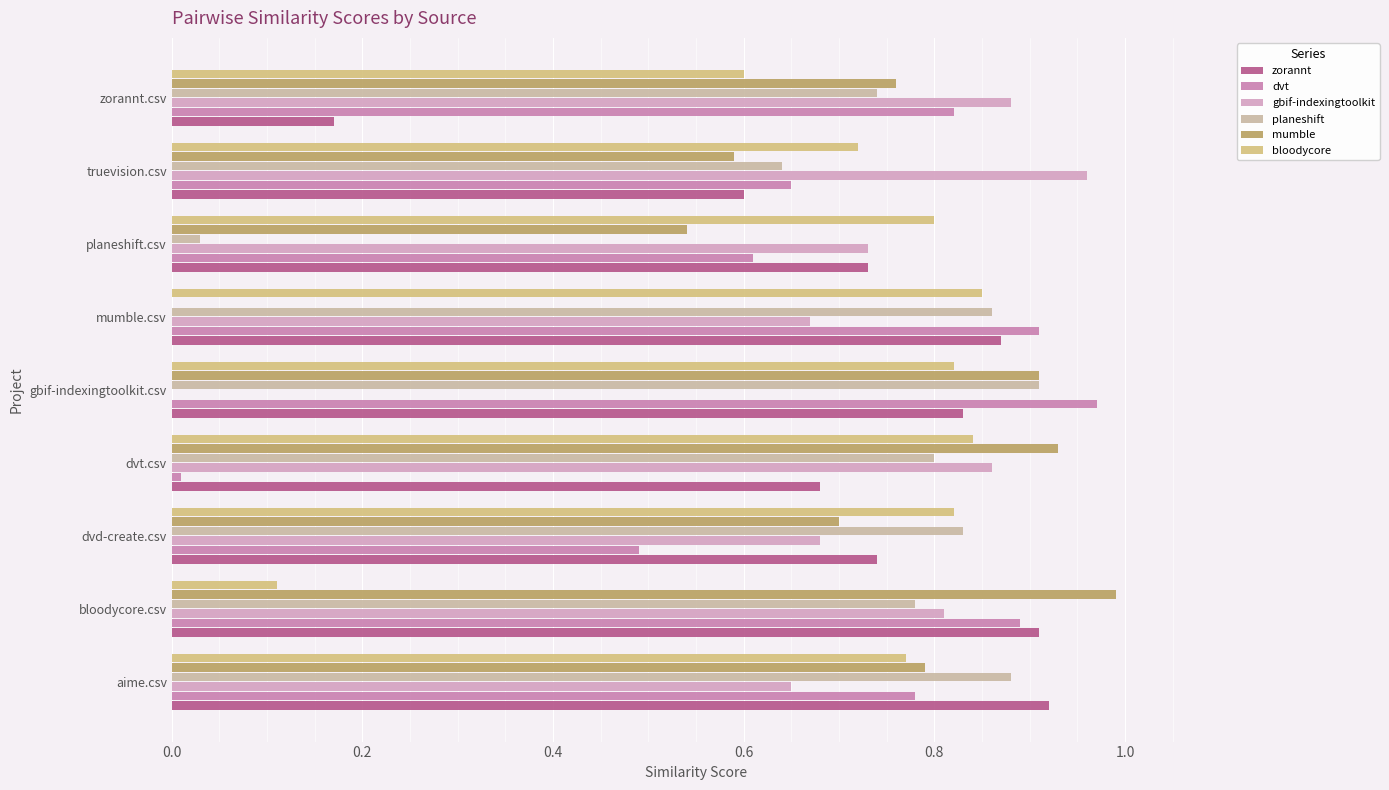

How many series are shown in this chart?

6